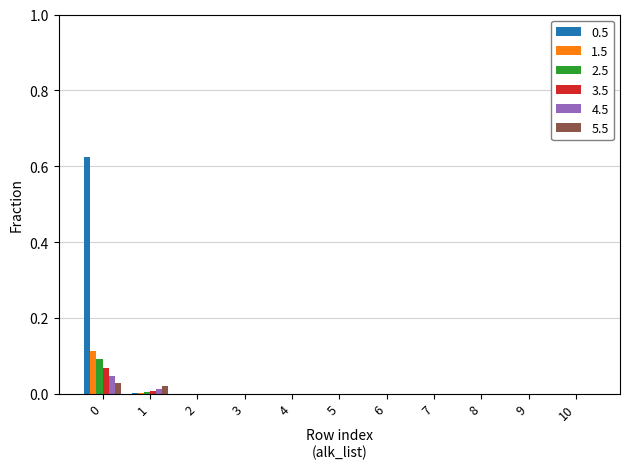

Is it true that 1.5 equals 0.2 at 0?

False